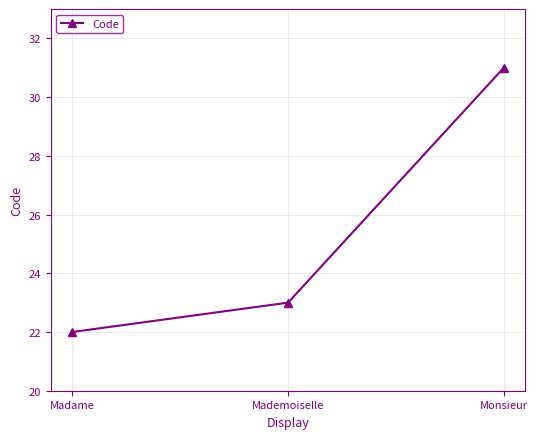

What is the change in value from Mademoiselle to Monsieur?

+8